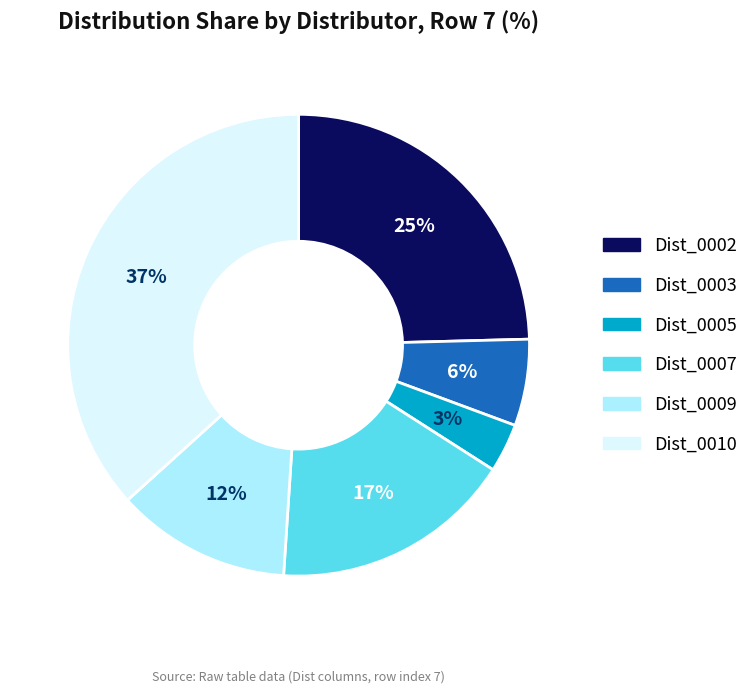

Is there any slice that represents more than half of the pie?

No